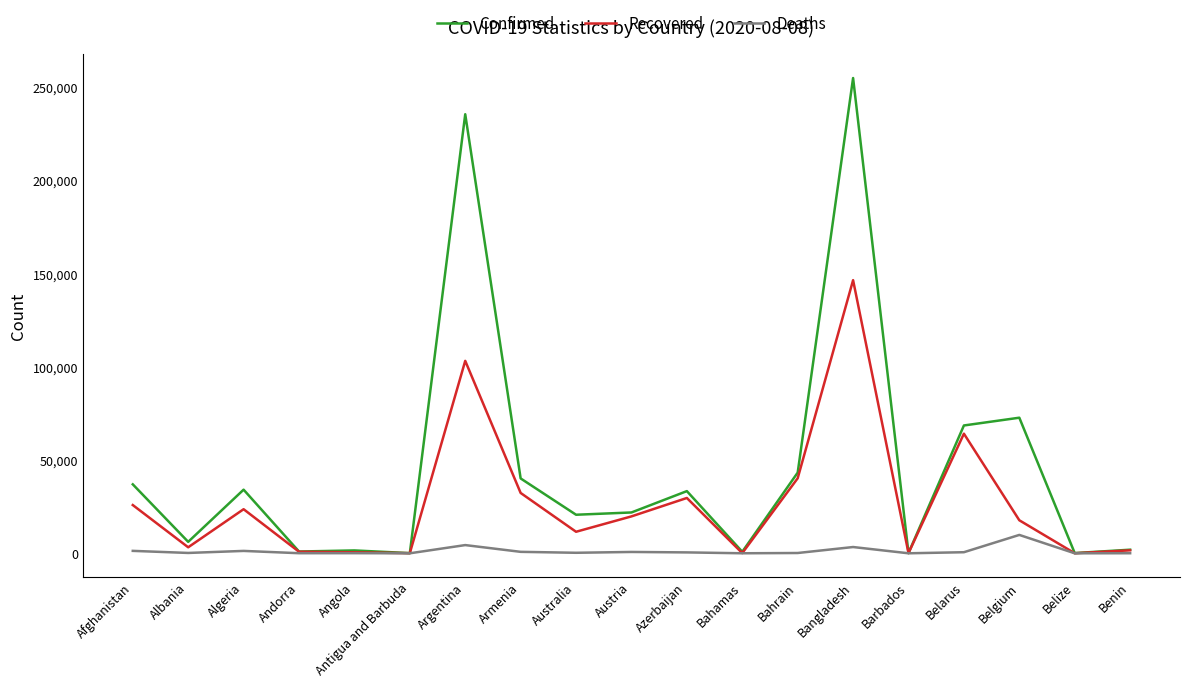

At how many categories does at least one series exceed 193965?

2